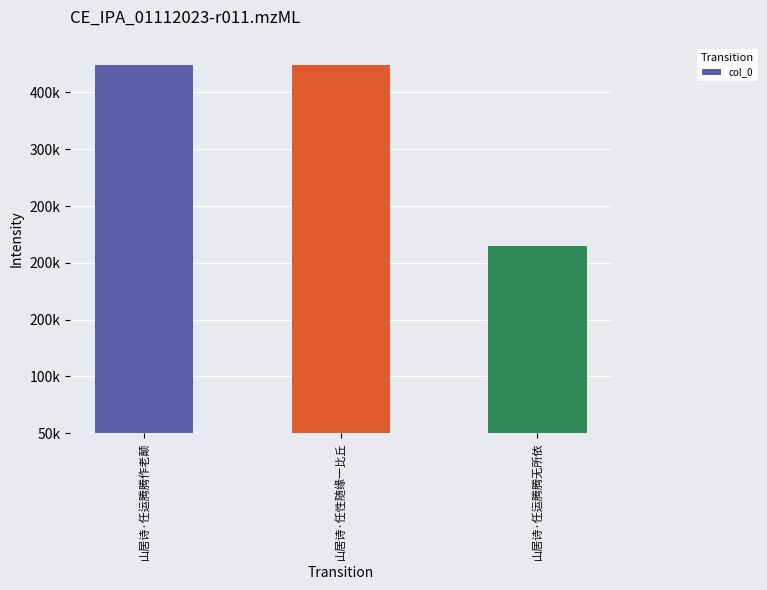

What is the ratio of the value at 山居诗·任运腾腾作老颠 to the value at 山居诗·任性随缘一比丘?

1.0